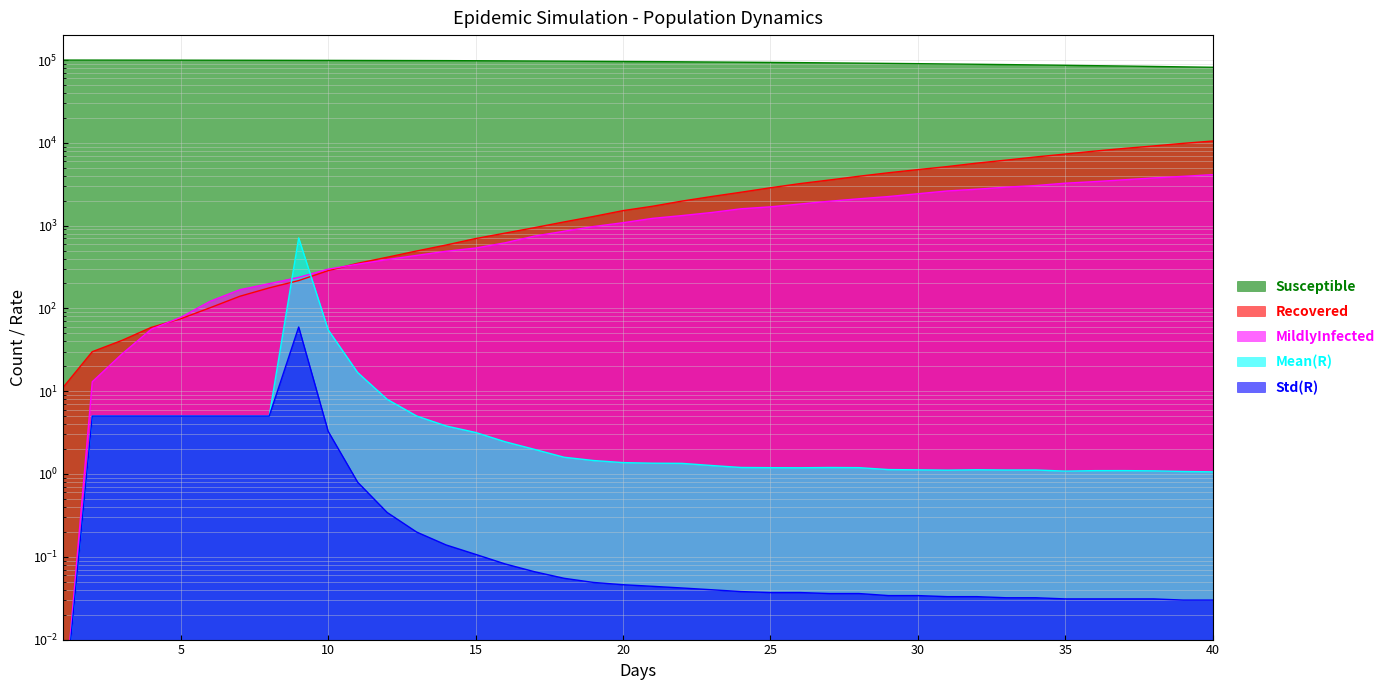

What is the difference between the maximum and minimum values in the Susceptible series?

18094.0